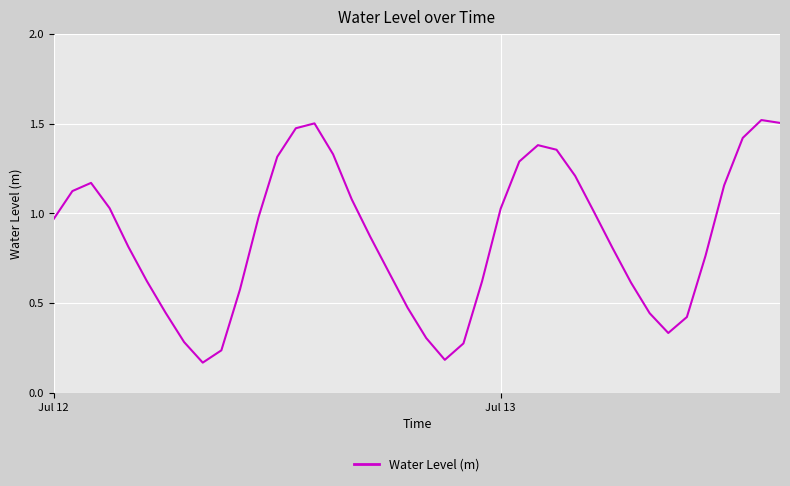

At which category does the data reach its first local valley?

8